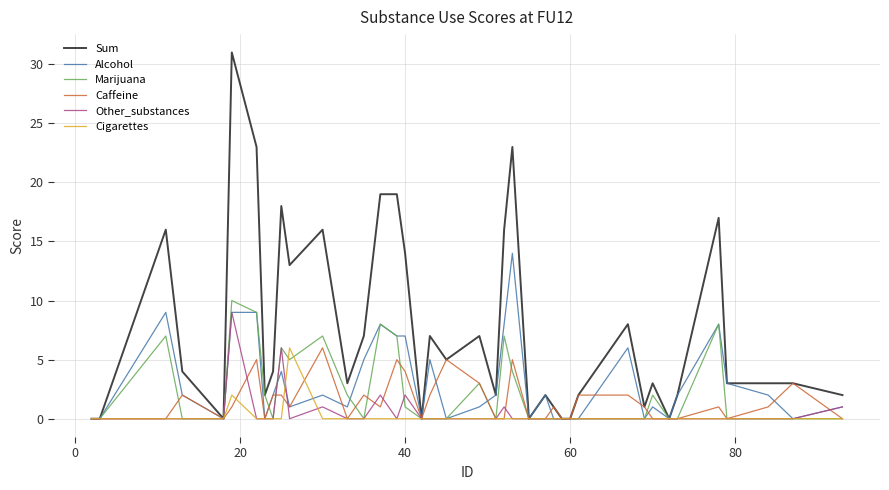

Which series has the widest spread of values?

Sum